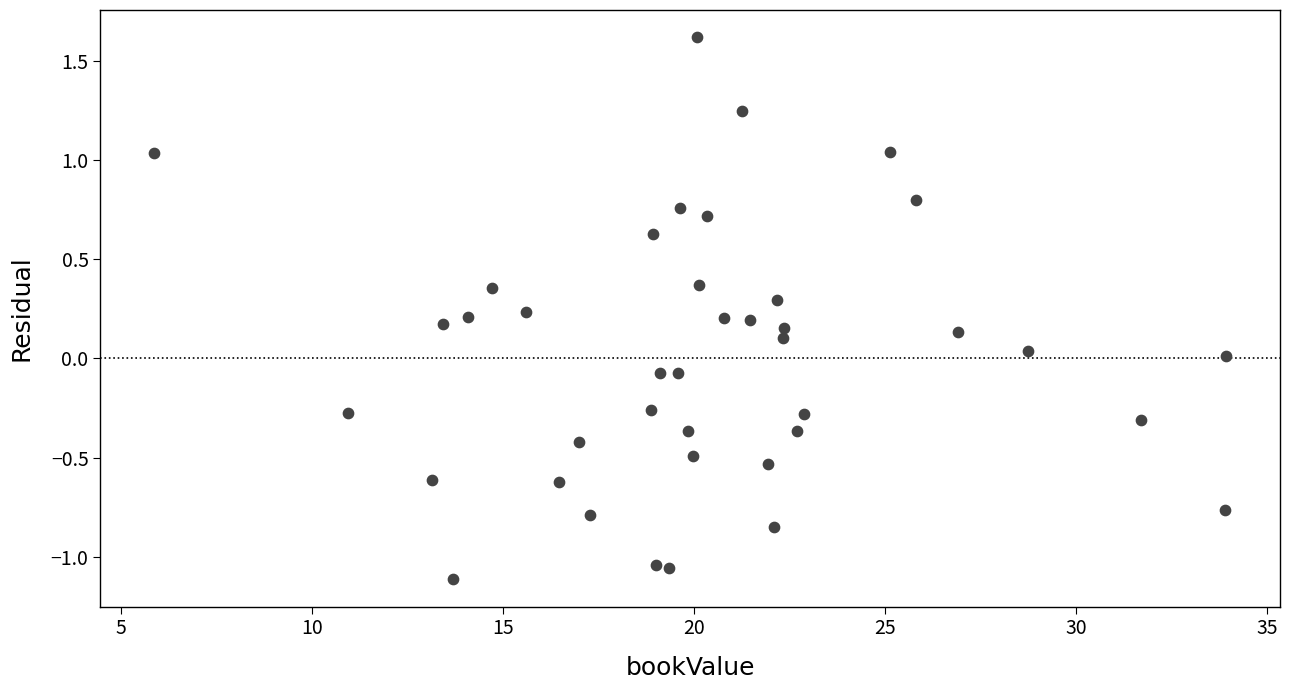

What is the range of X values (max minus min)?

28.1